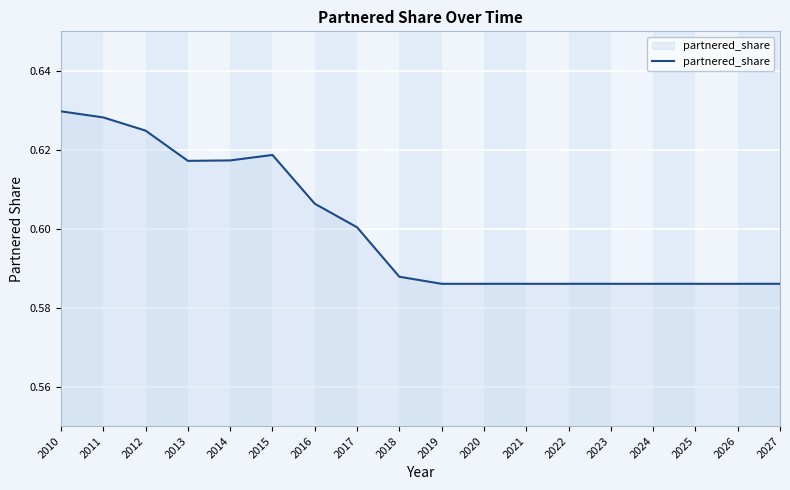

Is it true that the value at 2014 is 0.2?

False